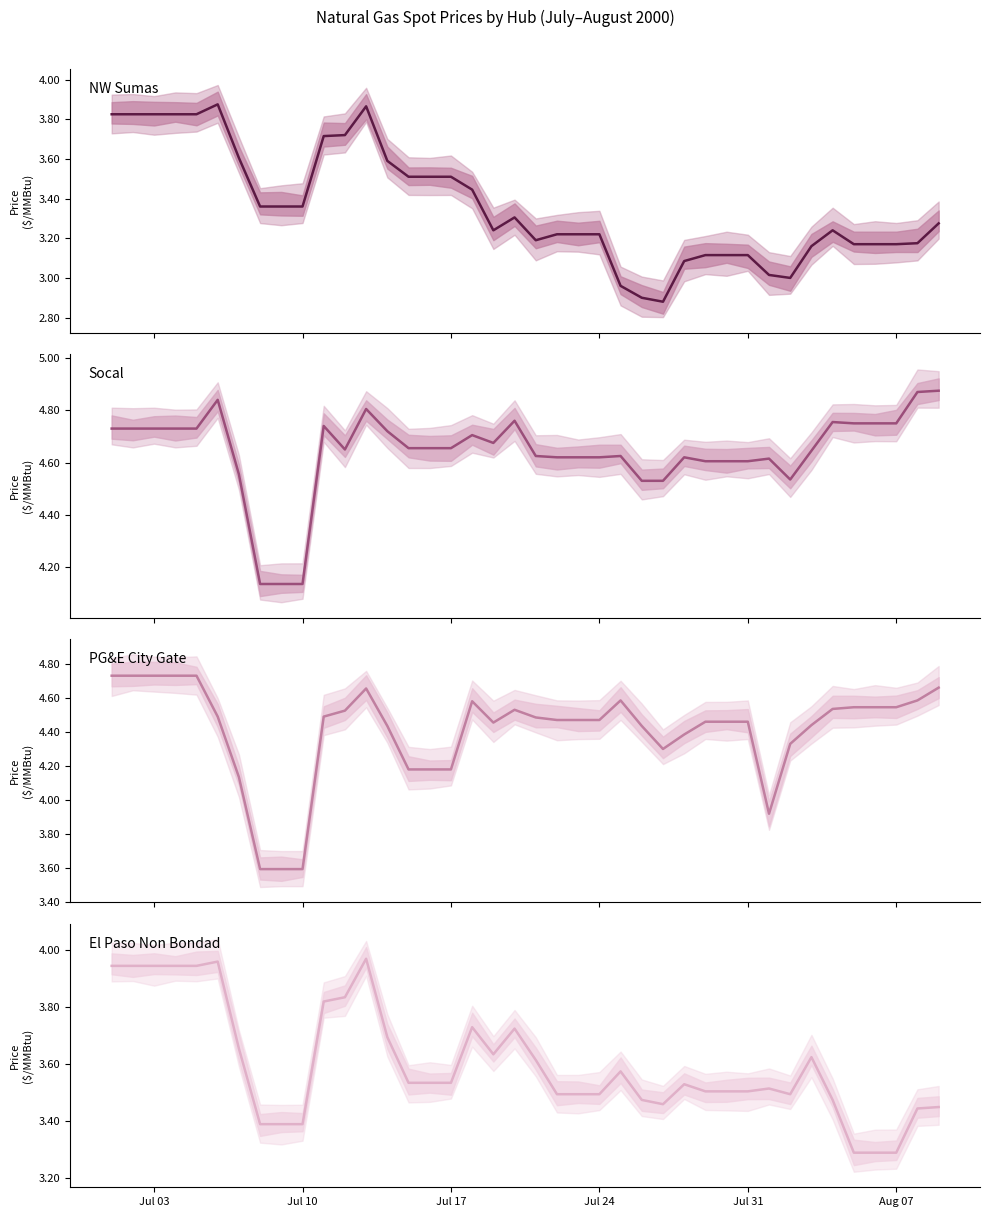

Is the value of NW Sumas at 15 greater than the value of Socal at 11?

No